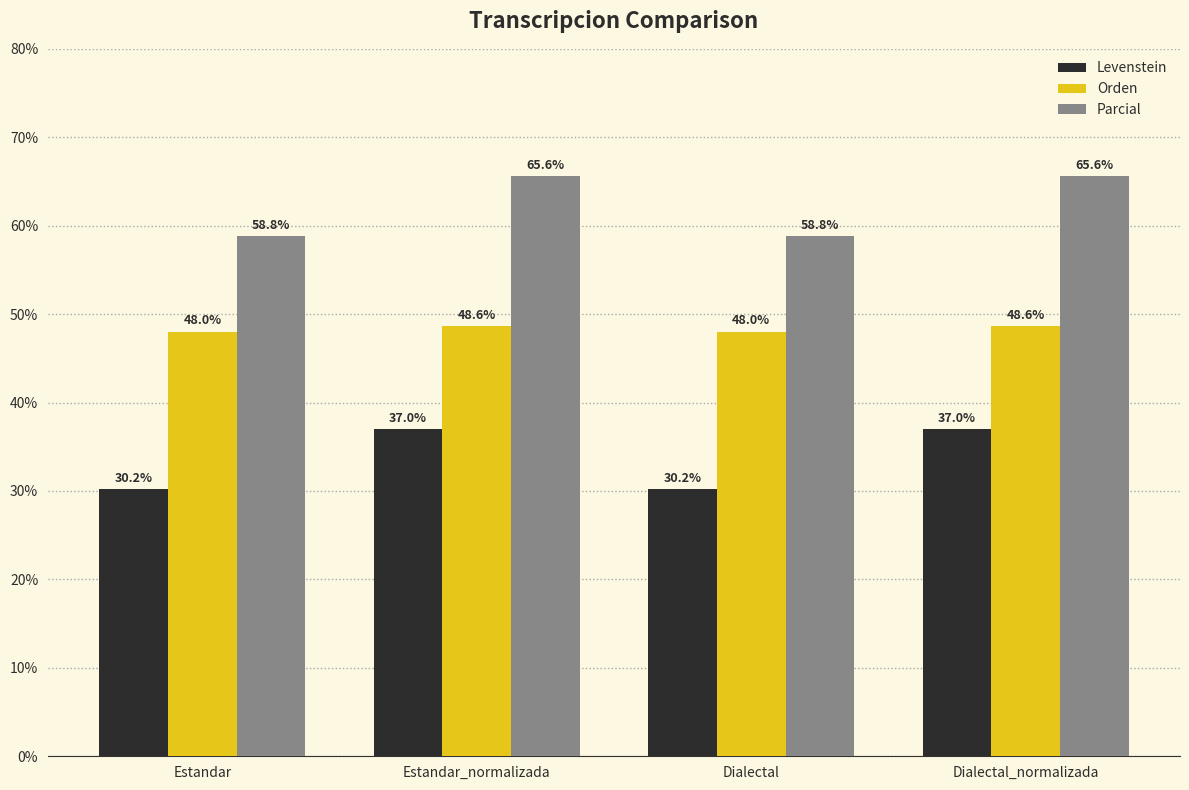

What value does the Levenstein series have at Estandar?

30.2